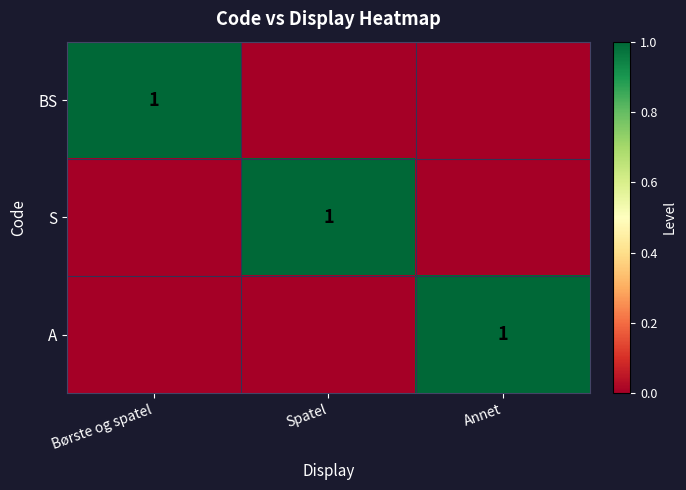

What is the difference between the highest and lowest values at Børste og spatel?

1